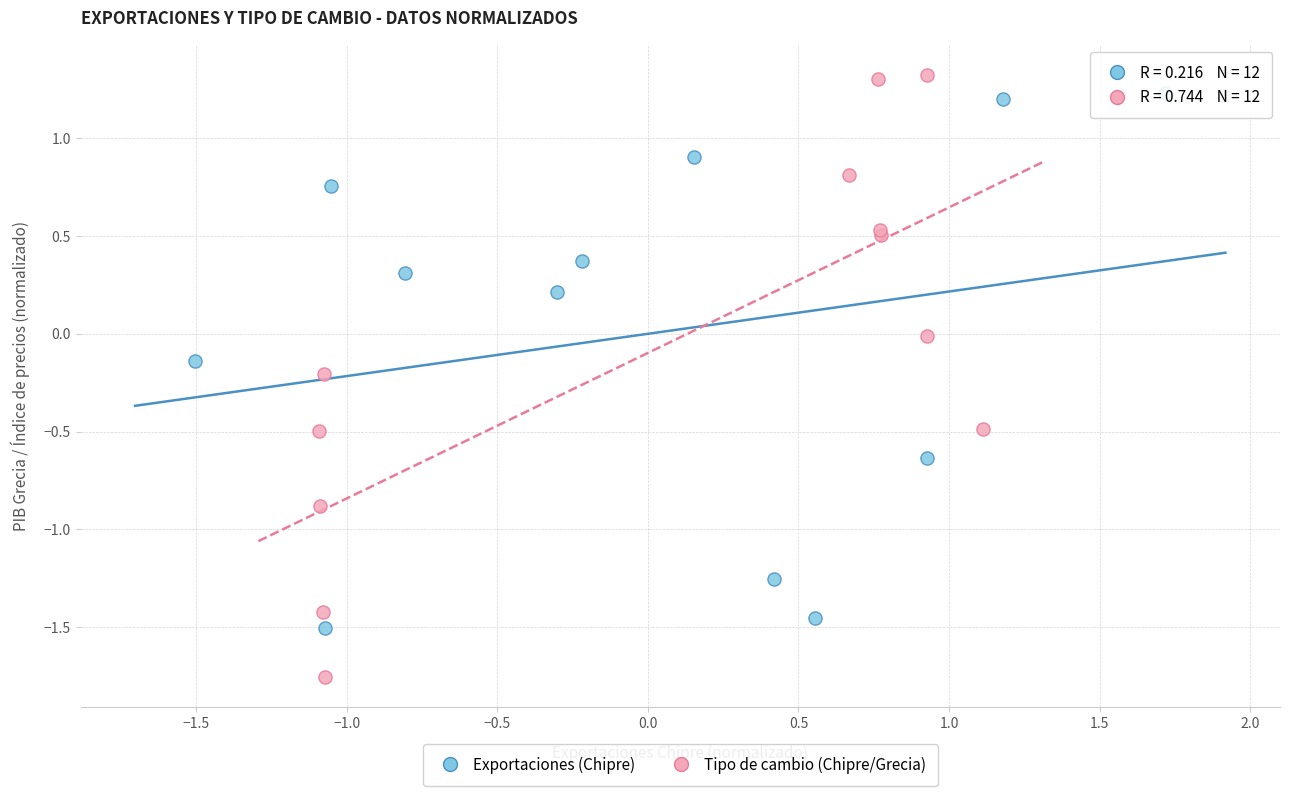

Which series contains the lowest Y value?

Tipo de cambio (Chipre/Grecia)